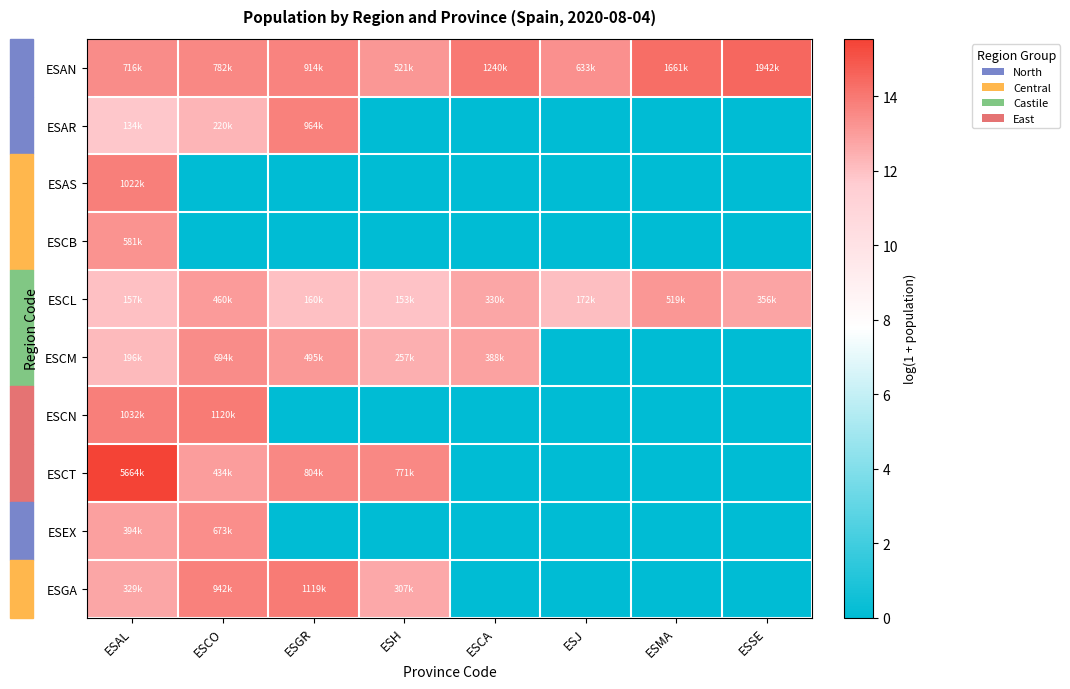

Rank the series by their maximum value, from highest to lowest.

ESCT, ESAN, ESCN, ESGA, ESAS, ESAR, ESCM, ESEX, ESCB, ESCL